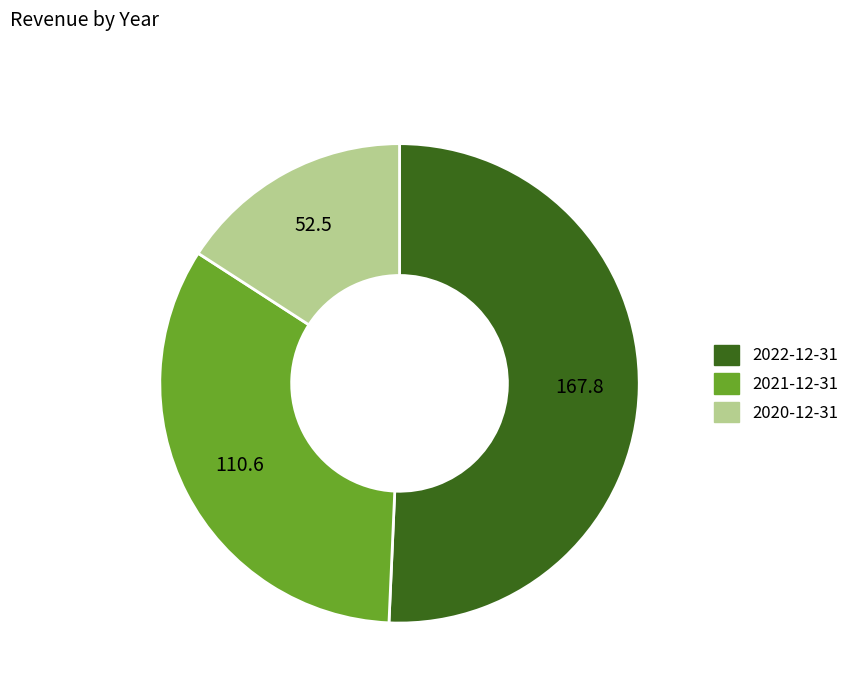

Between 2020-12-31 and 2022-12-31, which is larger?

2022-12-31